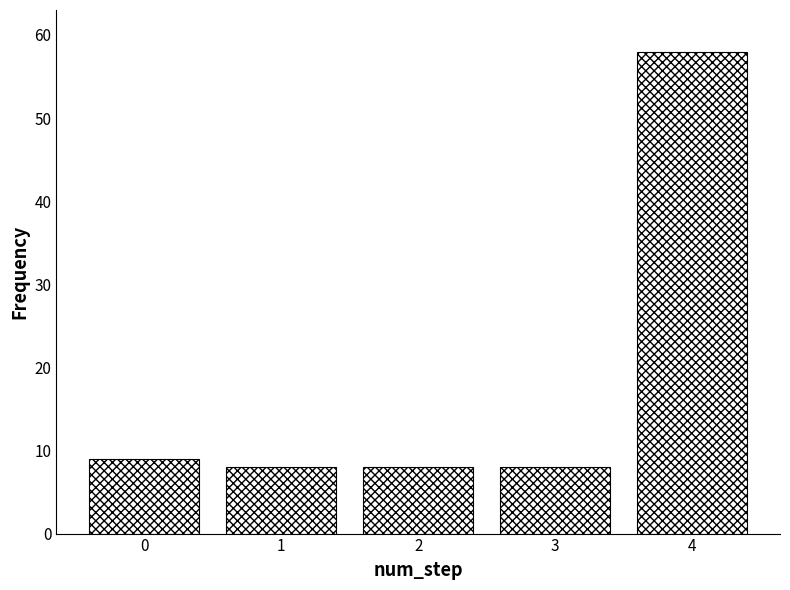

Reading left to right, list all the values displayed in this chart.

9	8	8	8	58